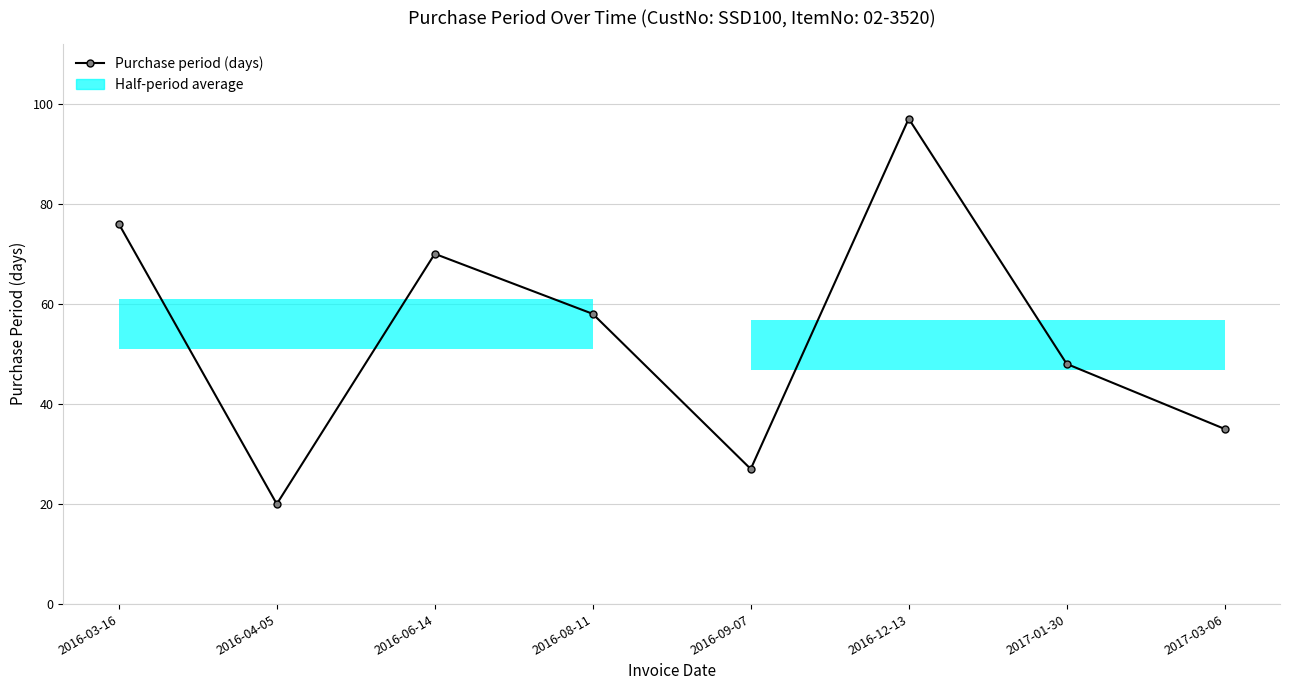

How many data points are less than 58?

4